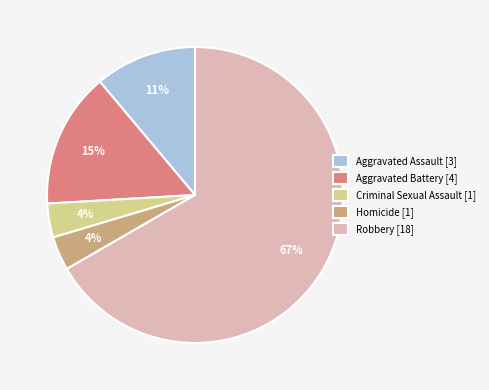

To the nearest percent, what percentage of the pie is Homicide?

4%